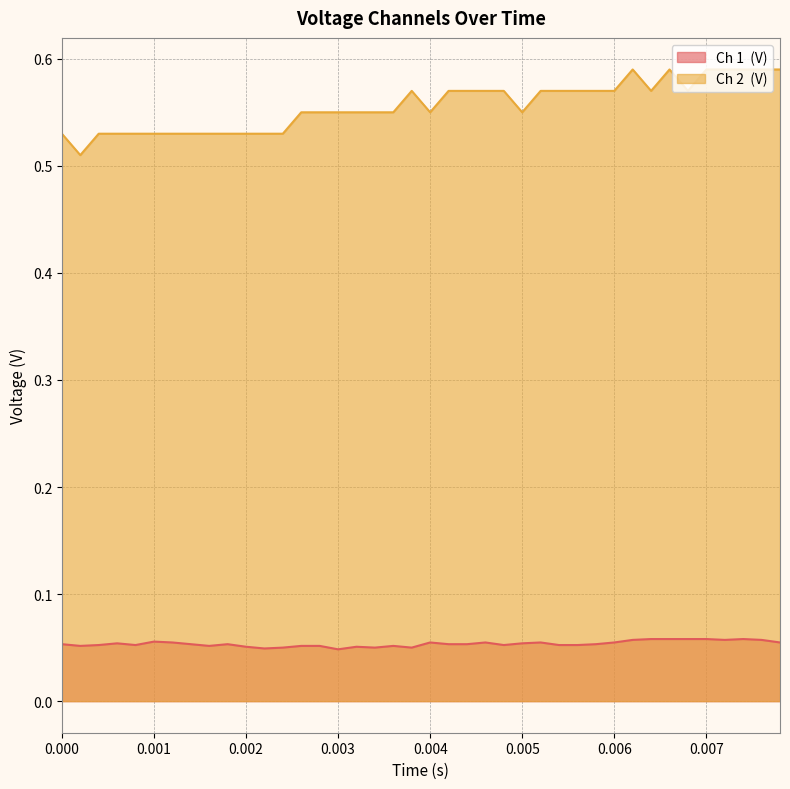

What is the sum of all Ch 1  (V) values?

2.1